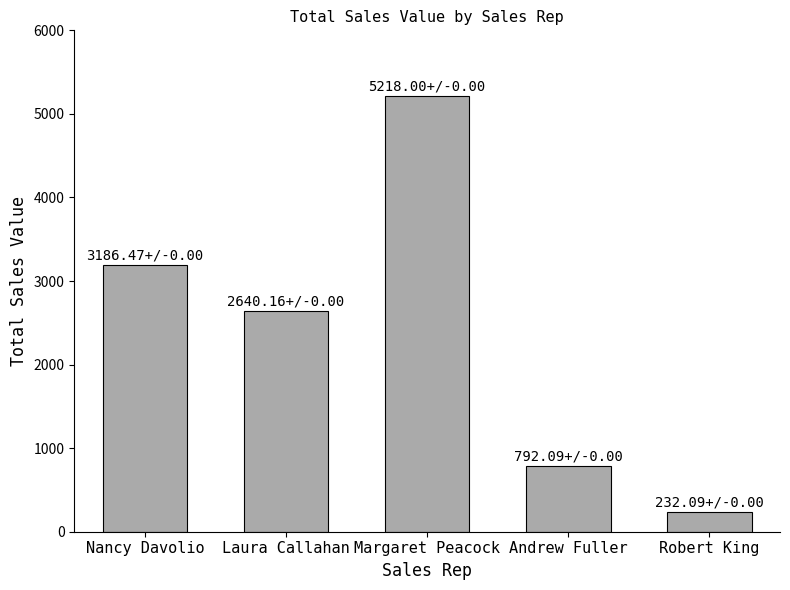

What value does the data have at Andrew Fuller?

792.1